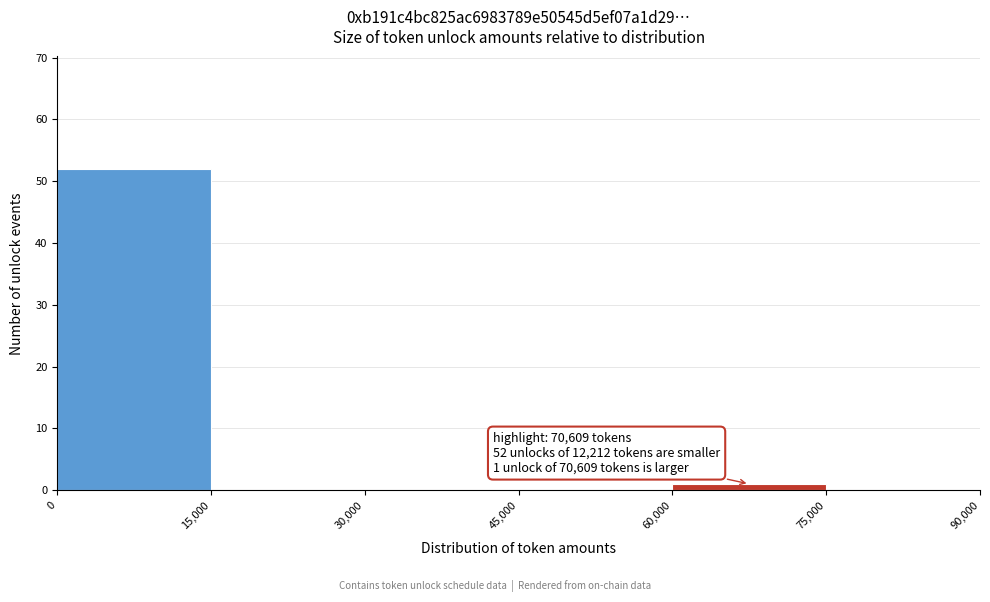

Over which range of the x-axis is the bar tallest?

0 to 15,000